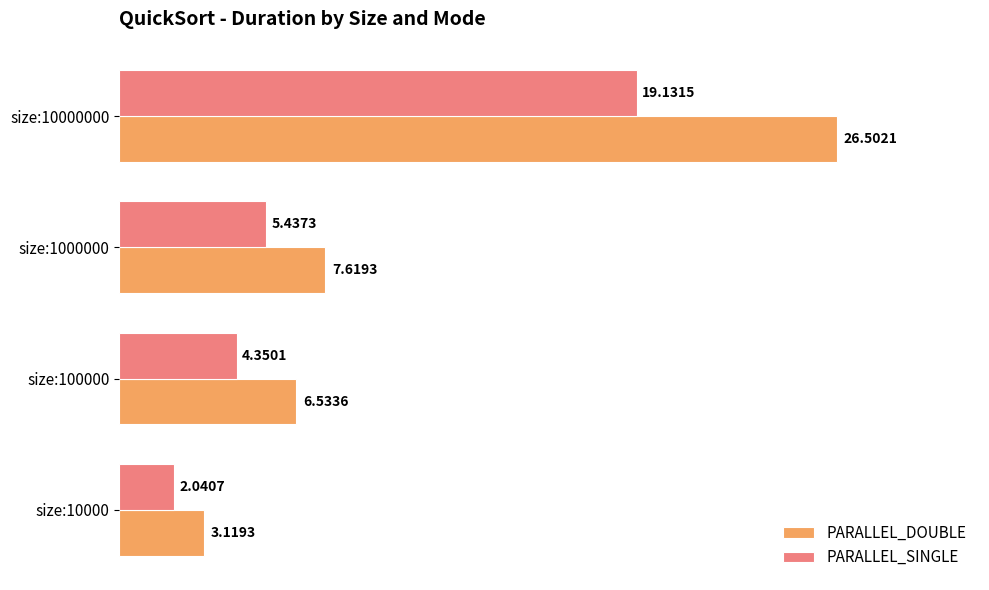

What is the spread (max minus min) of values at size:100000?

2.2